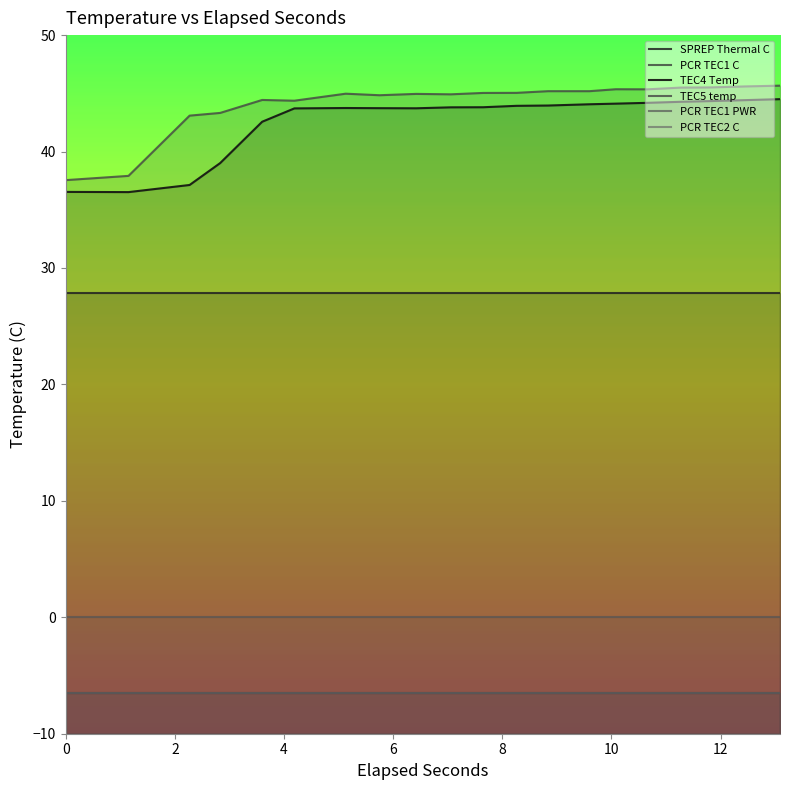

Is it true that TEC4 Temp equals 27.6 at 10?

False